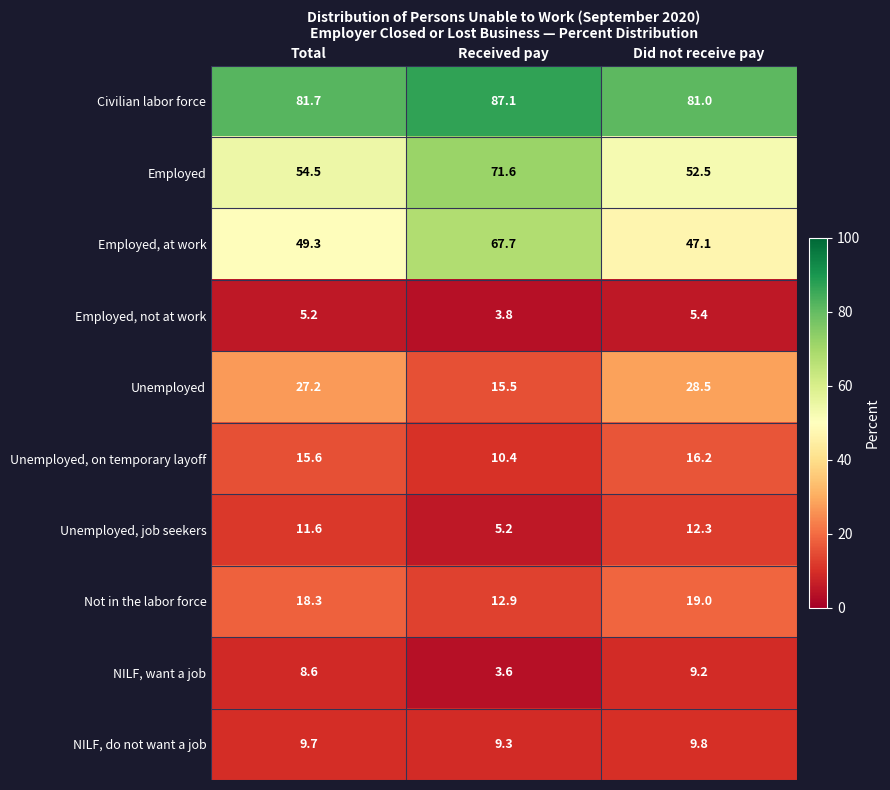

The value of Civilian labor force at Received pay is 44.1. True or false?

False